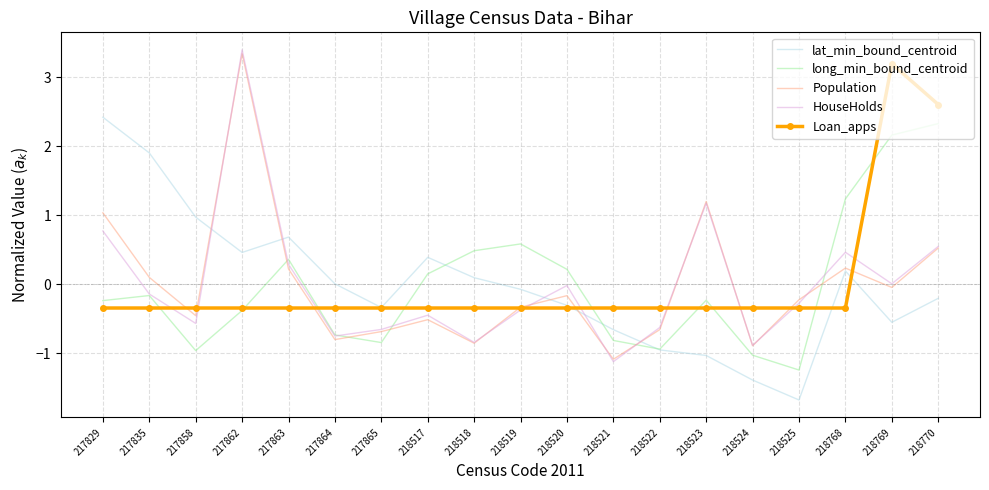

True or false: lat_min_bound_centroid has more than 2 interior local peaks.

True